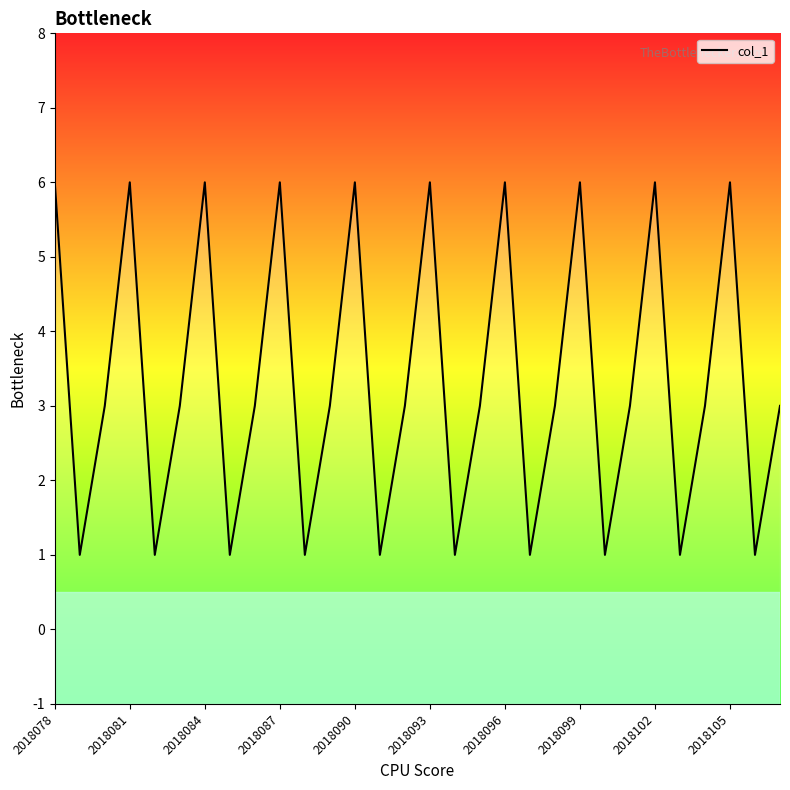

Between 25 and 13, which is larger?

25